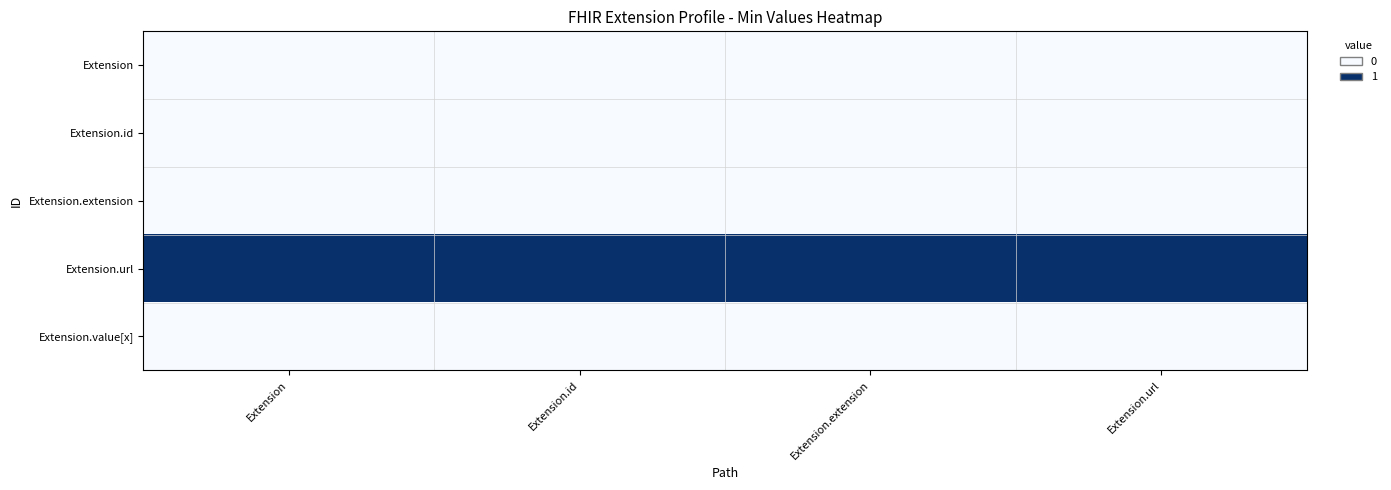

Which series has the largest total across all categories?

Extension.url